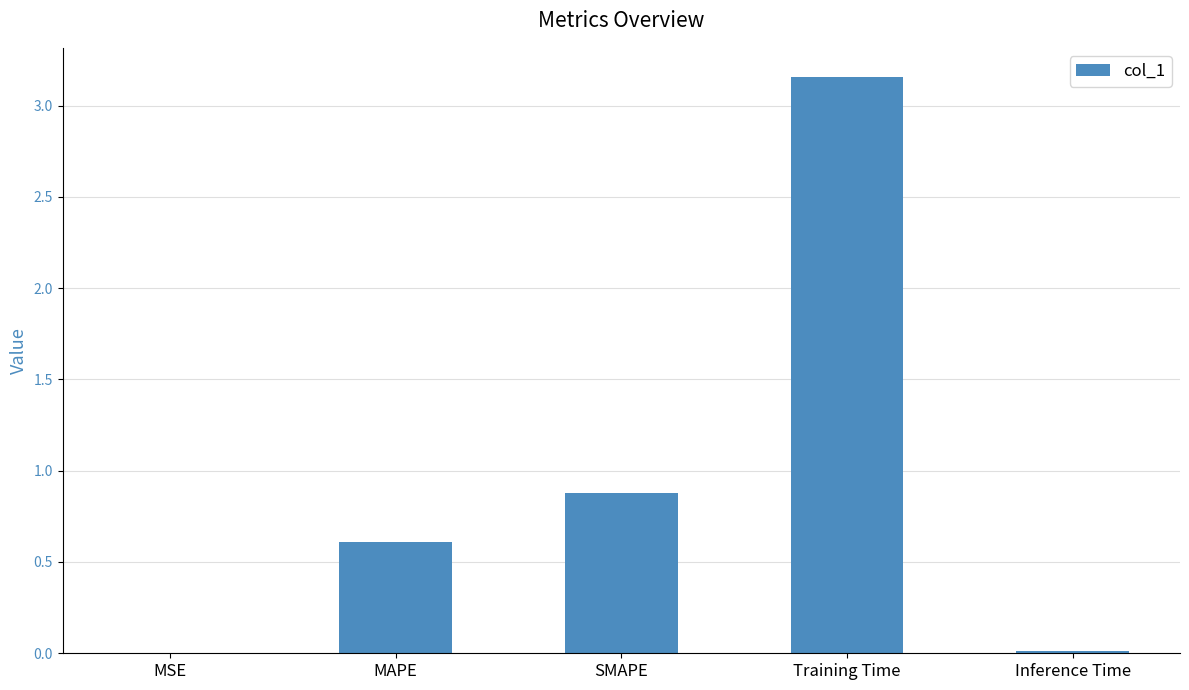

At which category does the chart reach its peak across all series?

Training Time